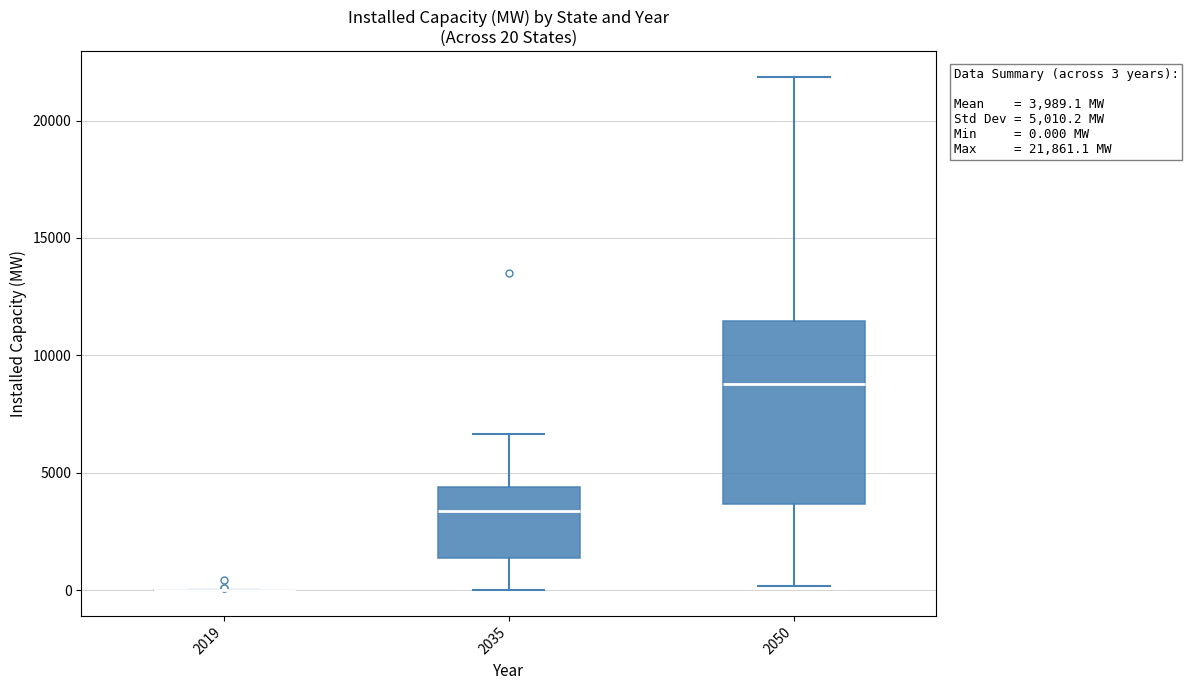

Which box is the tallest, from its lower edge to its upper edge?

2050